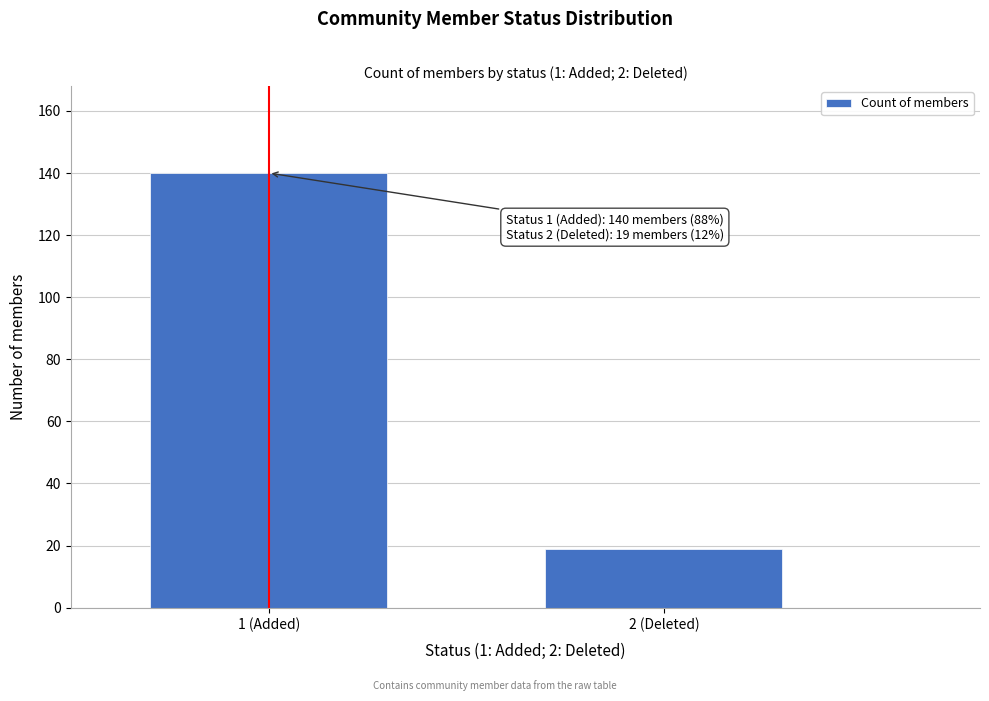

Reading right to left, transcribe all the data shown in this chart.

19	140